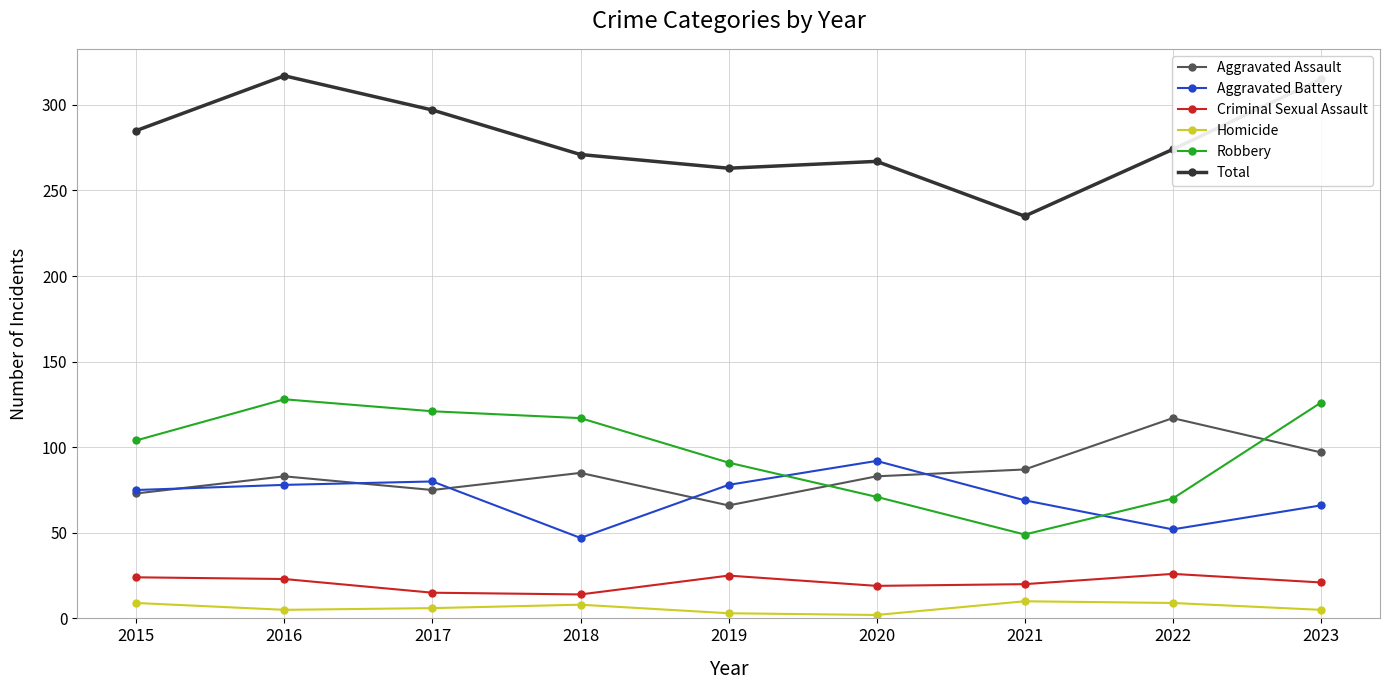

In Criminal Sexual Assault, how many points are lower than both neighbors (excluding endpoints)?

2